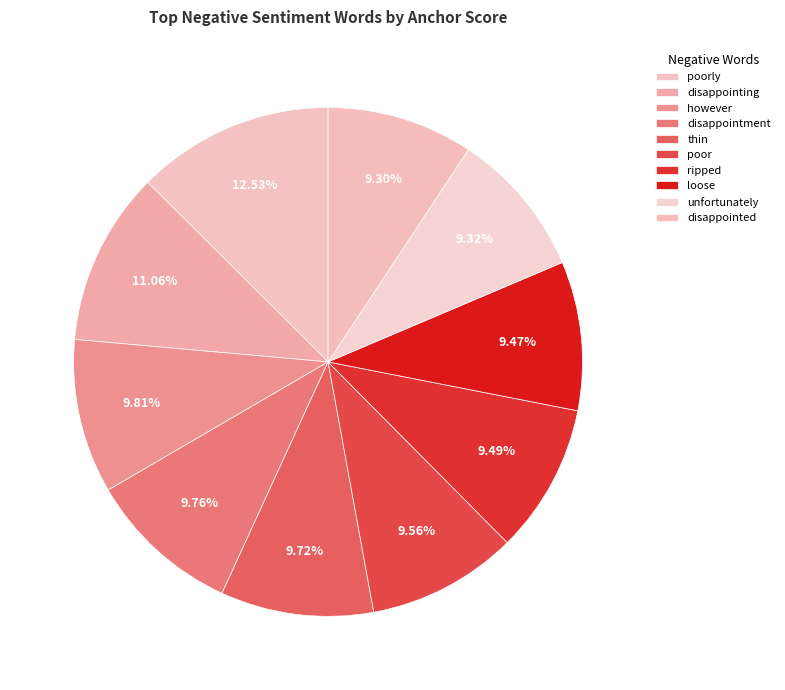

Count the number of slices in the pie.

10